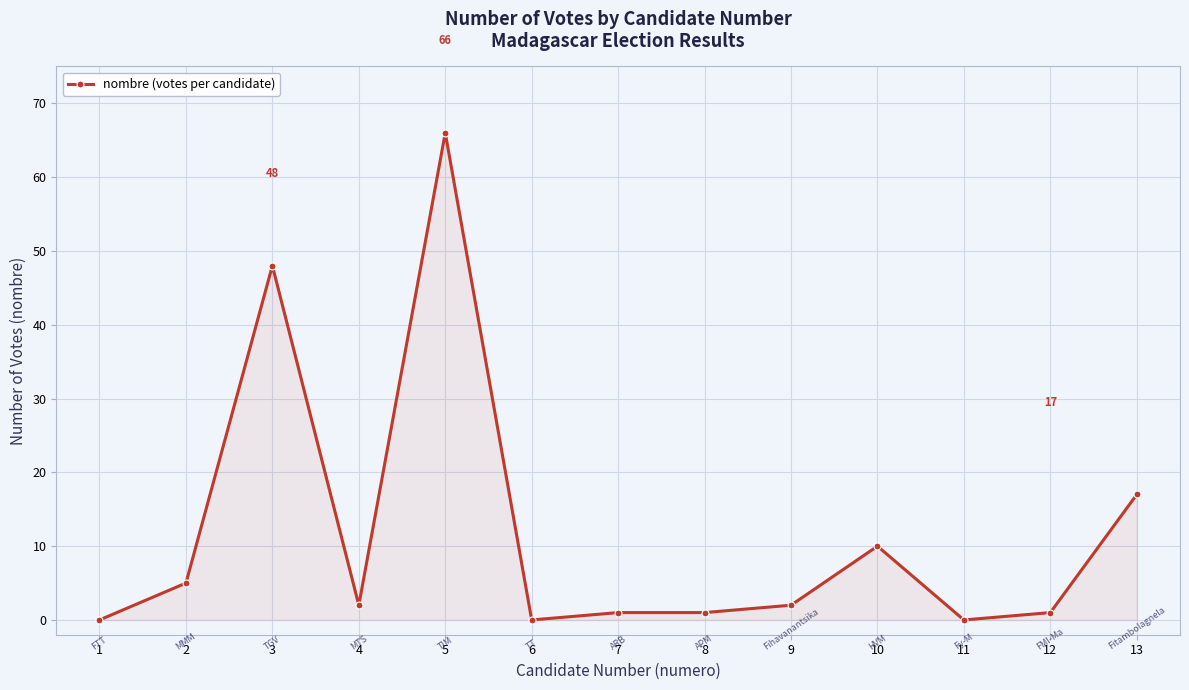

Reading left to right, extract all data points from this chart.

1=0	2=5	3=48	4=2	5=66	6=0	7=1	8=1	9=2	10=10	11=0	12=1	13=17